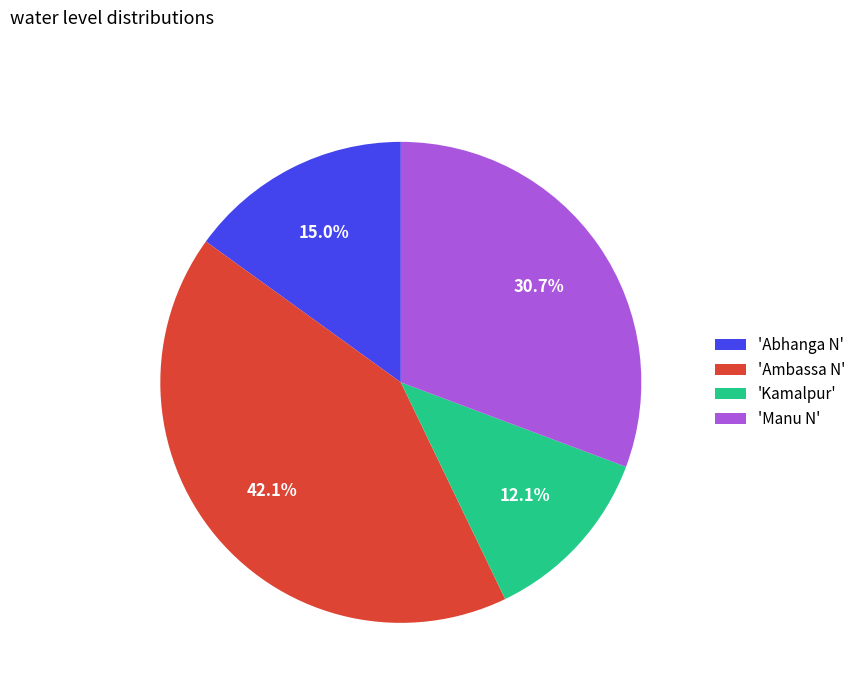

Which slice is the smallest?

'Kamalpur'